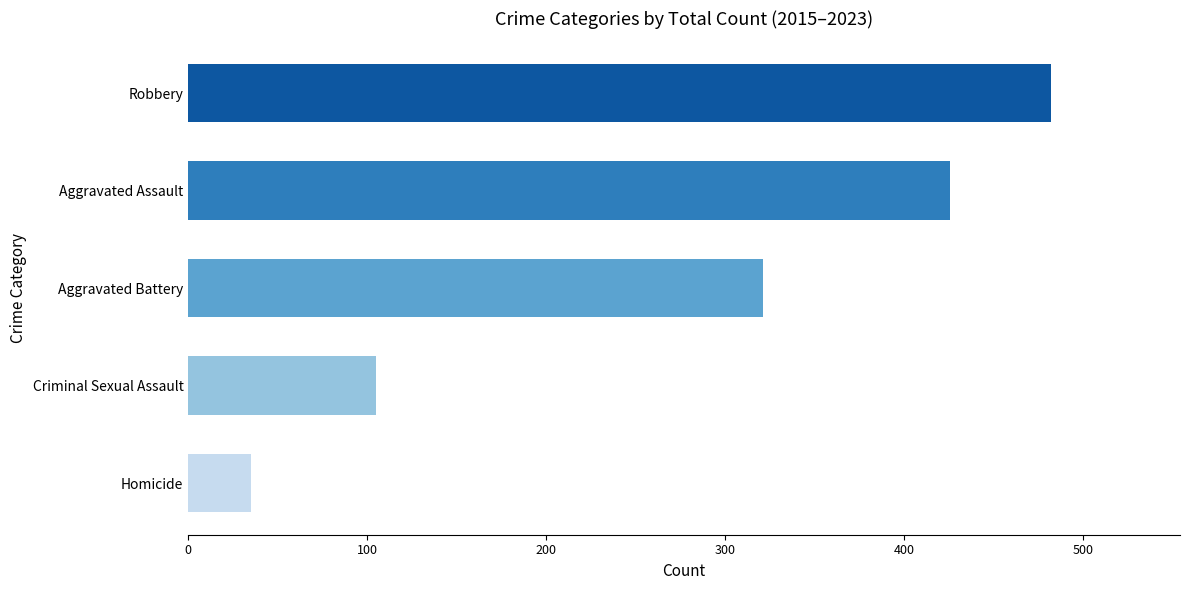

List the labels in order of value, smallest first.

Homicide, Criminal Sexual Assault, Aggravated Battery, Aggravated Assault, Robbery